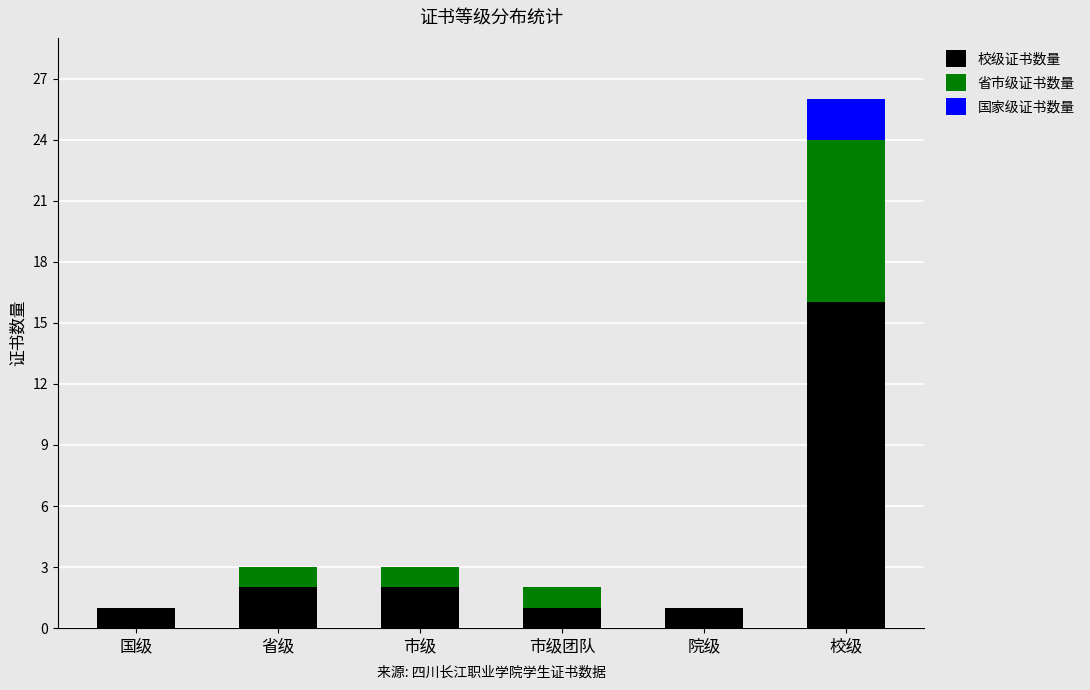

What are all the series names shown in the legend?

校级证书数量, 省市级证书数量, 国家级证书数量